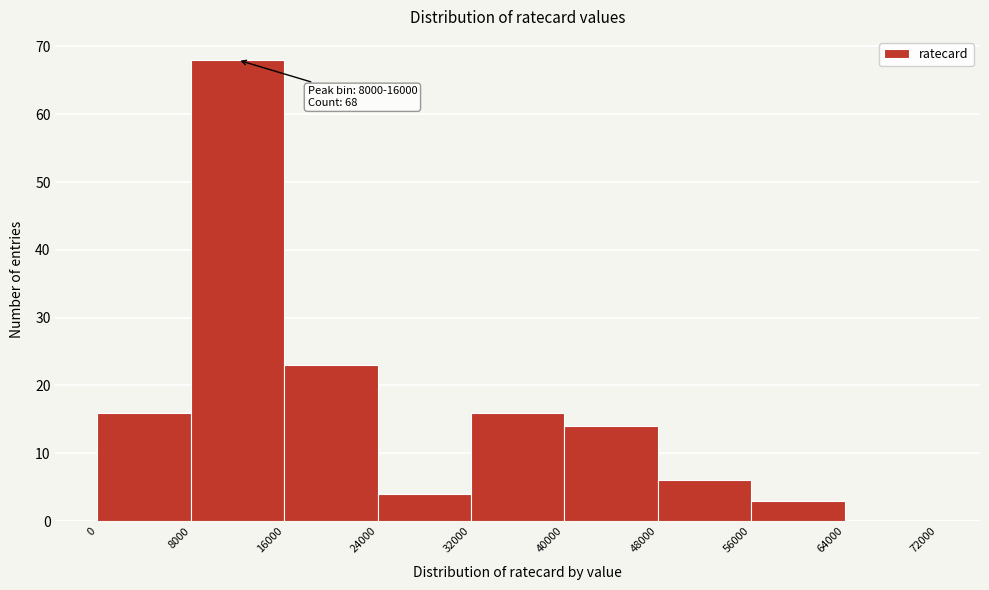

Which range on the x-axis has the tallest bar?

8000 to 16000